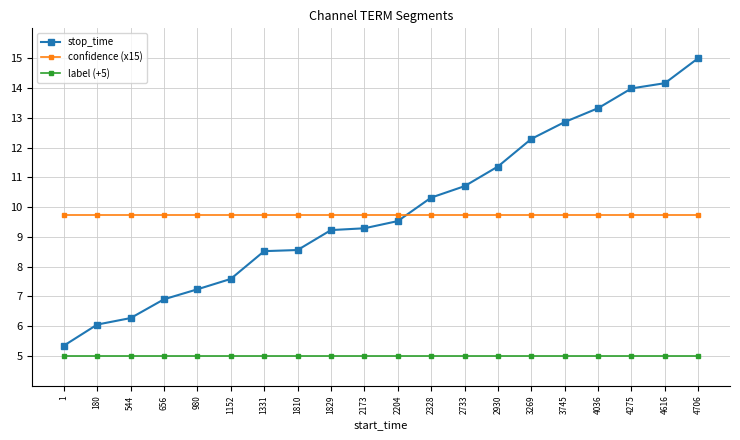

Which series changed the most between 656 and 4036?

stop_time